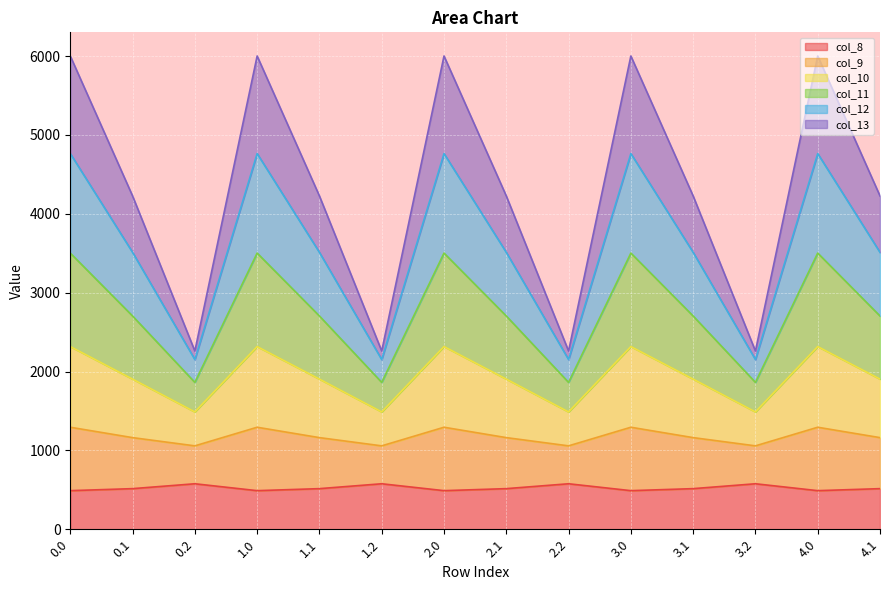

How many categories are shown in the chart?

14